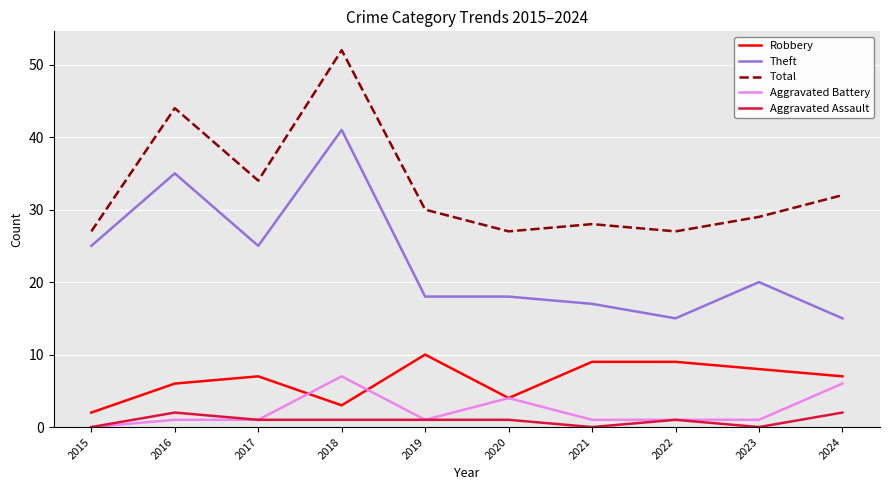

True or false: Robbery has a value of 9 at 2022.

True